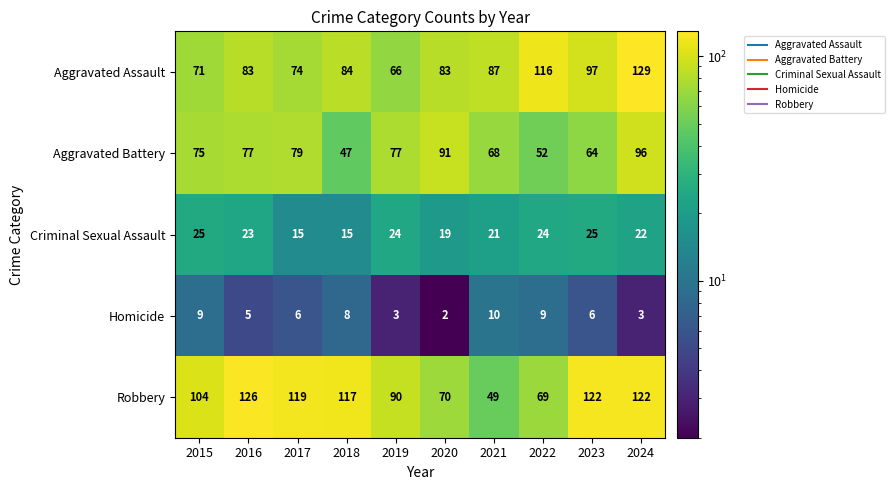

What is the difference between the second highest and minimum values in the Robbery series?

73